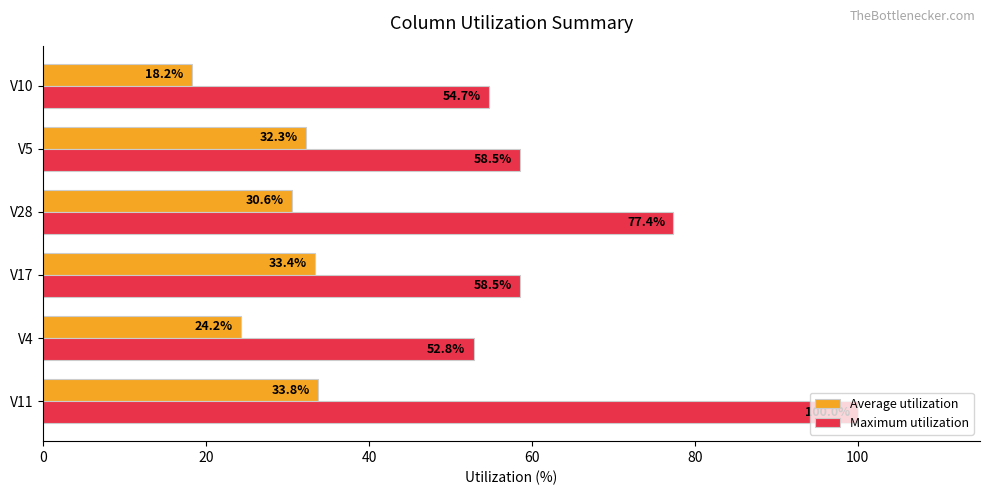

At which category is the sum across all series the highest?

V11